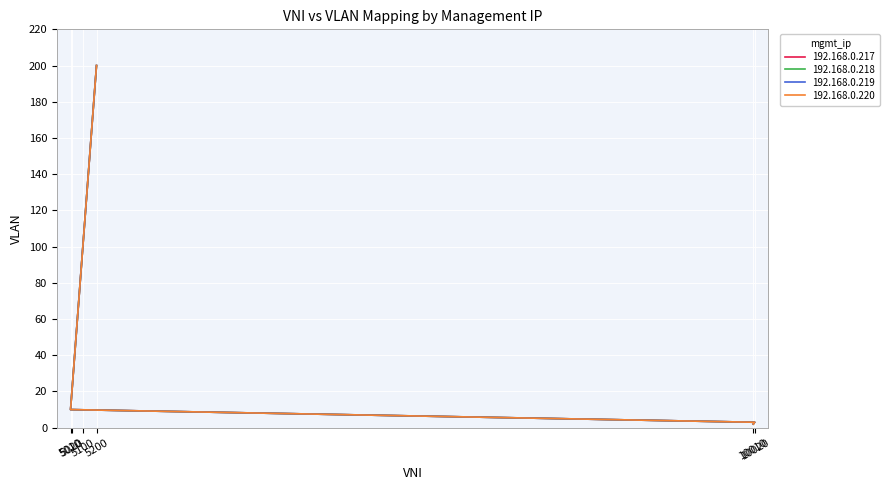

True or false: 192.168.0.217 and 192.168.0.220 cross at least once.

False